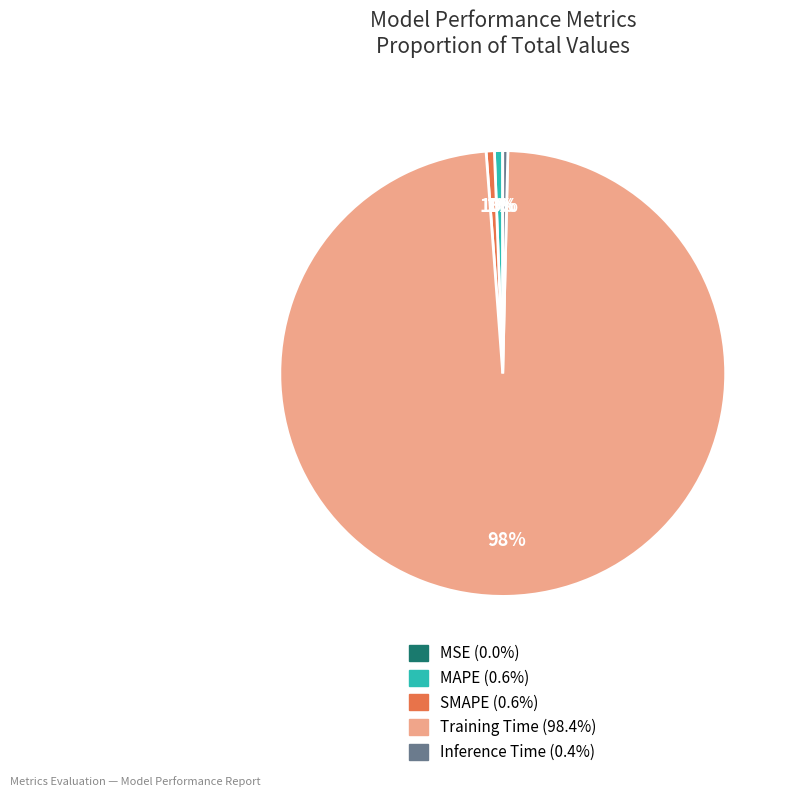

Combined, do Training Time and SMAPE account for over 50%?

Yes